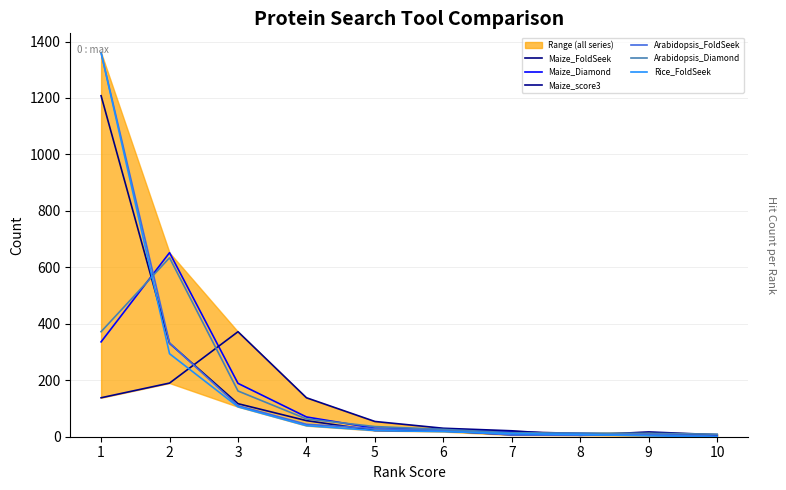

List the labels in order of Rice_FoldSeek value, smallest first.

10, 9, 8, 7, 6, 5, 4, 3, 2, 1